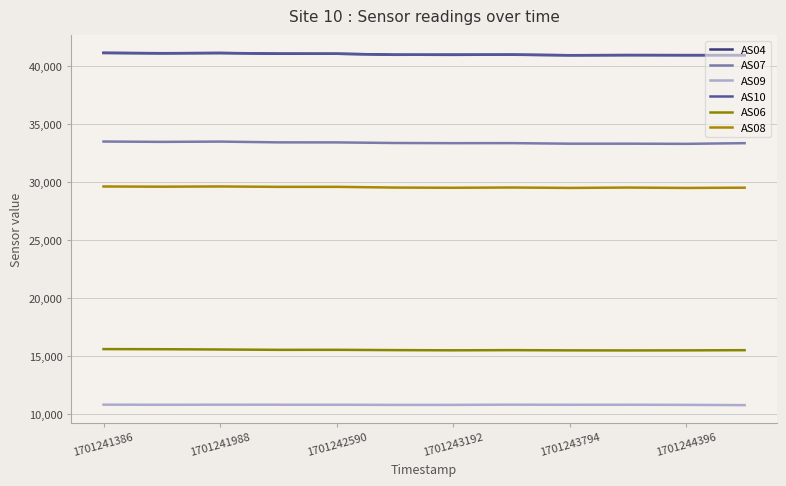

Is this an area chart (filled region under the line)?

No